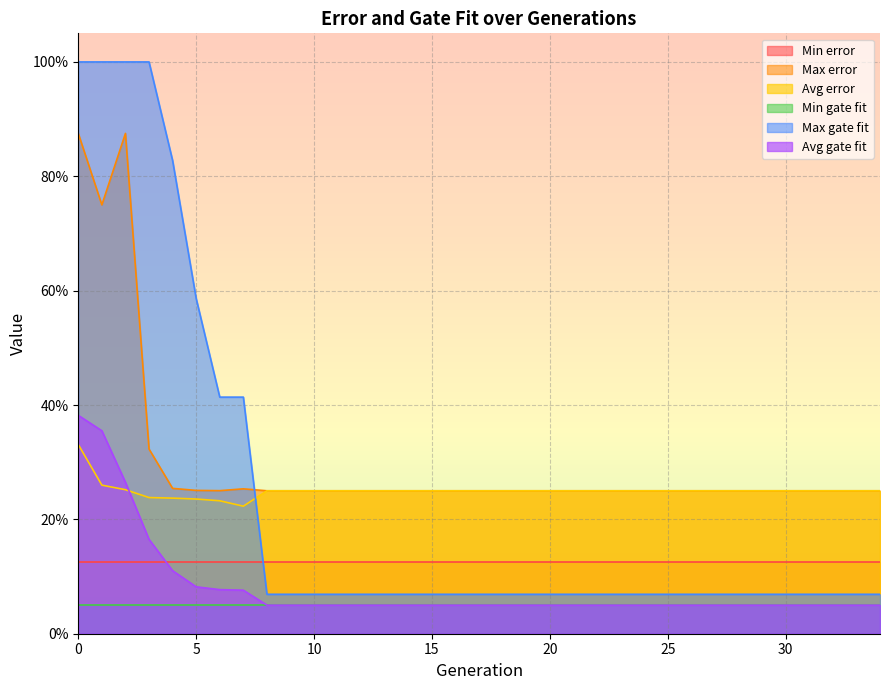

What is the value of the Avg gate fit point at the 17th from the left?

0.1